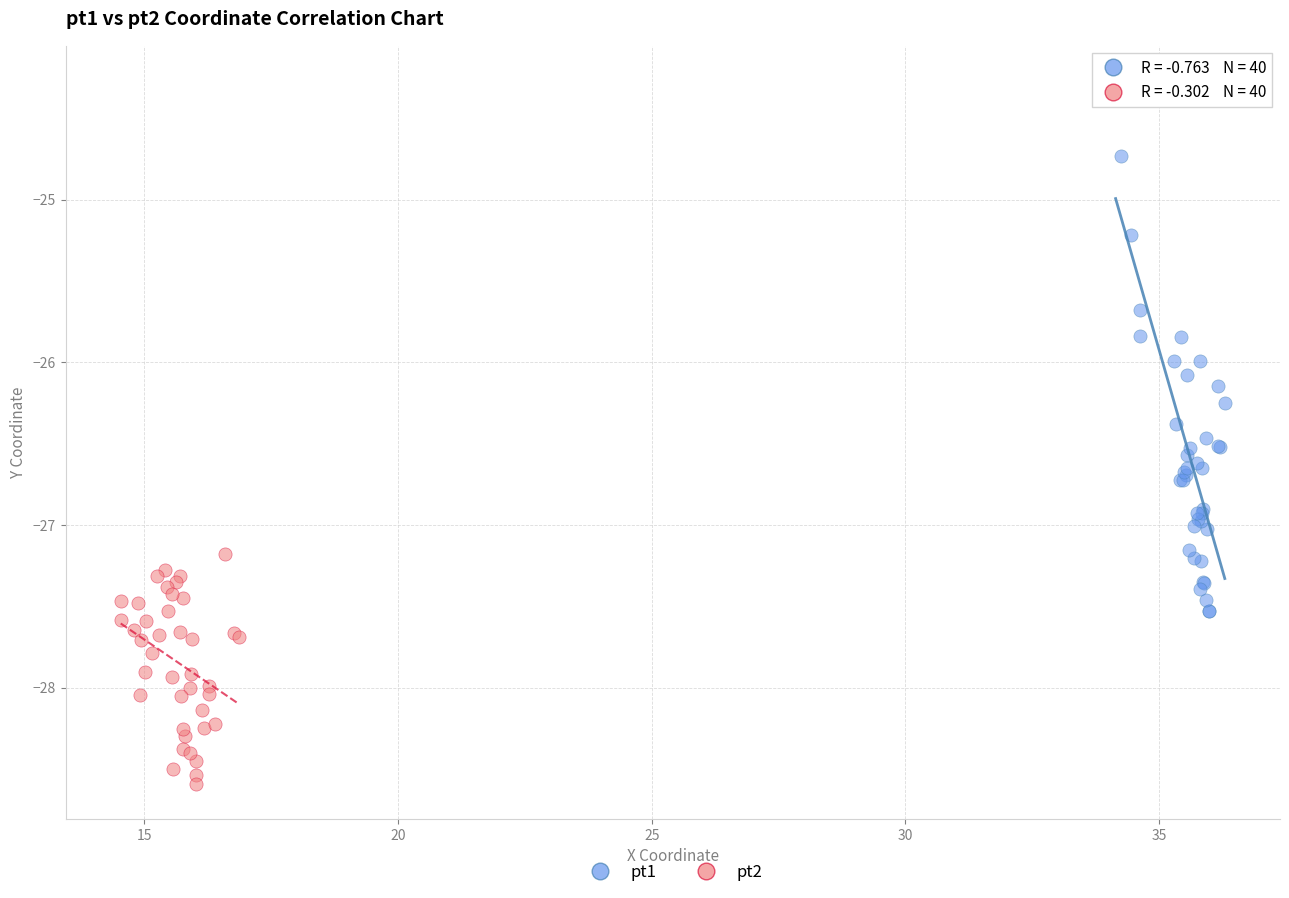

Which series has the largest Y range (max minus min)?

pt1